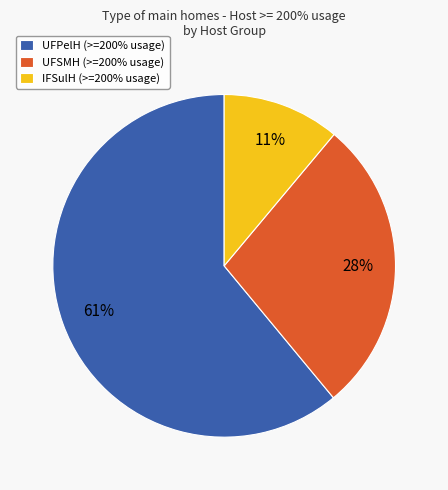

Which category has the biggest portion of the pie?

UFPelH (>=200% usage)